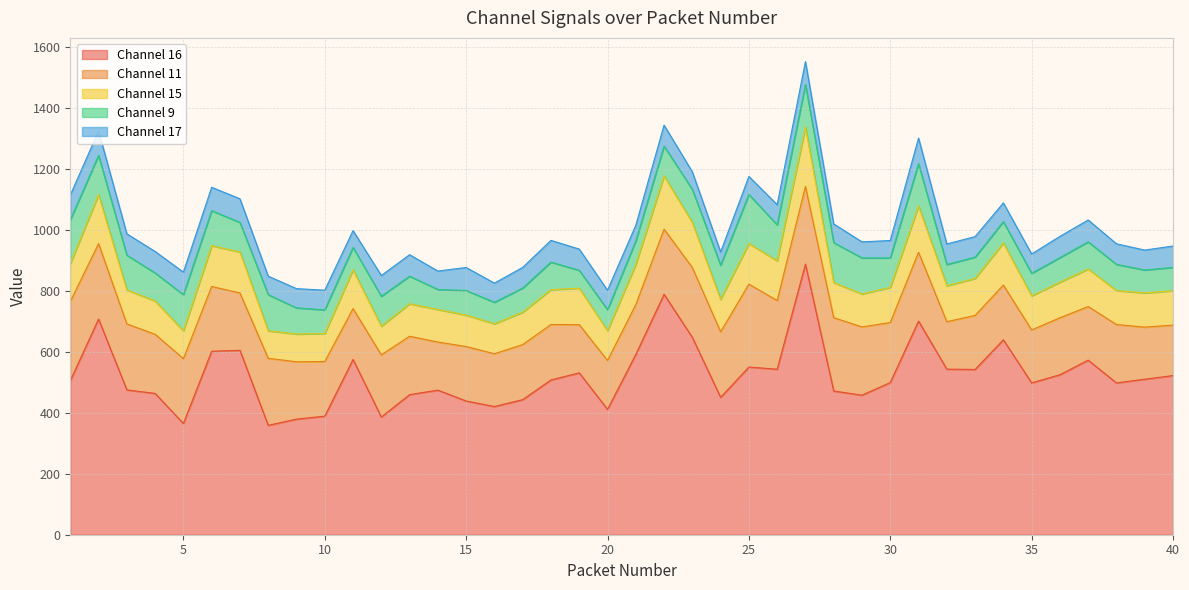

True or false: Channel 15 has more than 2 points higher than both neighbors.

True